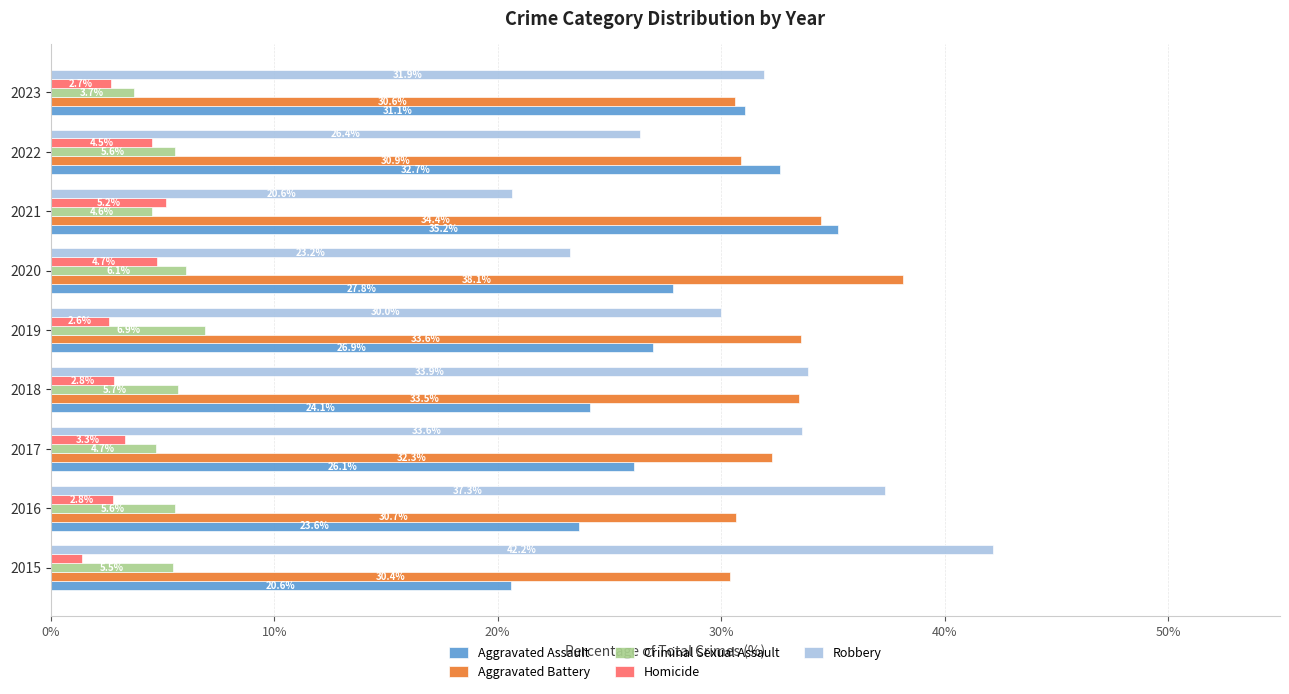

What is the sum of all Criminal Sexual Assault values?

48.2